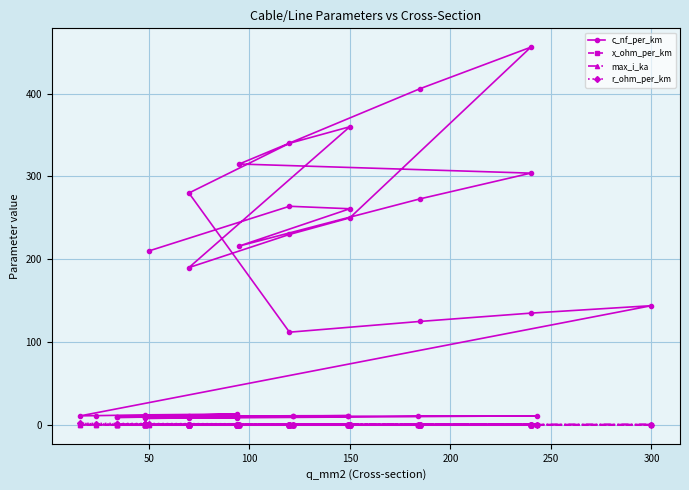

Rank the series by their maximum value, from lowest to highest.

x_ohm_per_km, max_i_ka, r_ohm_per_km, c_nf_per_km